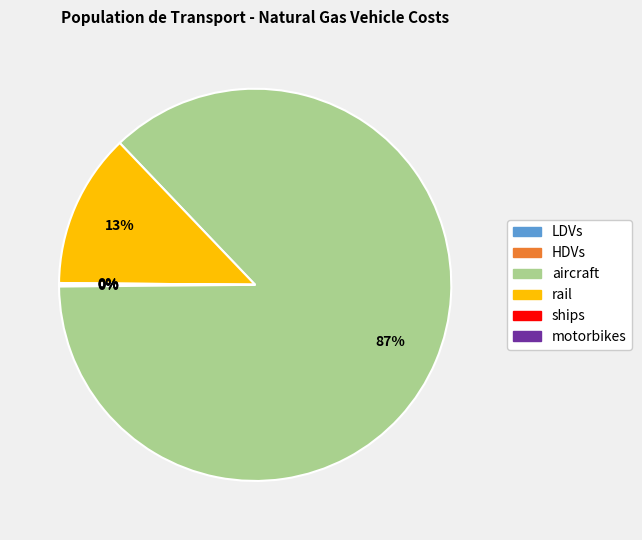

To the nearest percent, what is the average slice percentage?

17%